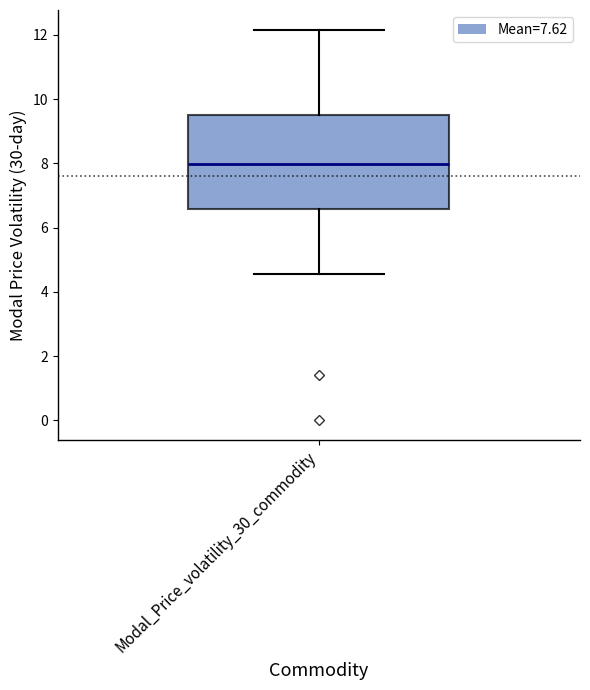

Read this box plot against the y-axis: the position of the median line, the range covered by the box, and the ends of both whiskers. The values are not printed on the chart, so give them approximately, as read against the axis.

median 8.0, box 6.6 to 9.4, whiskers 4.6 to 12.2